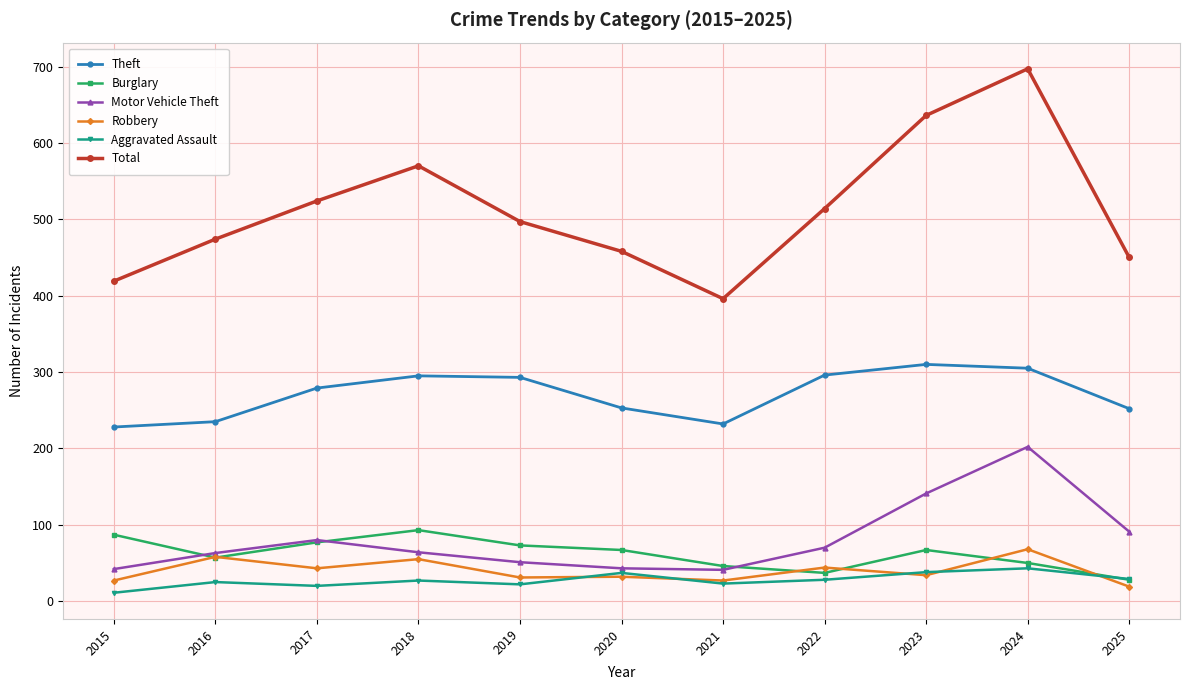

Rank the series by their maximum value, from lowest to highest.

Aggravated Assault, Robbery, Burglary, Motor Vehicle Theft, Theft, Total